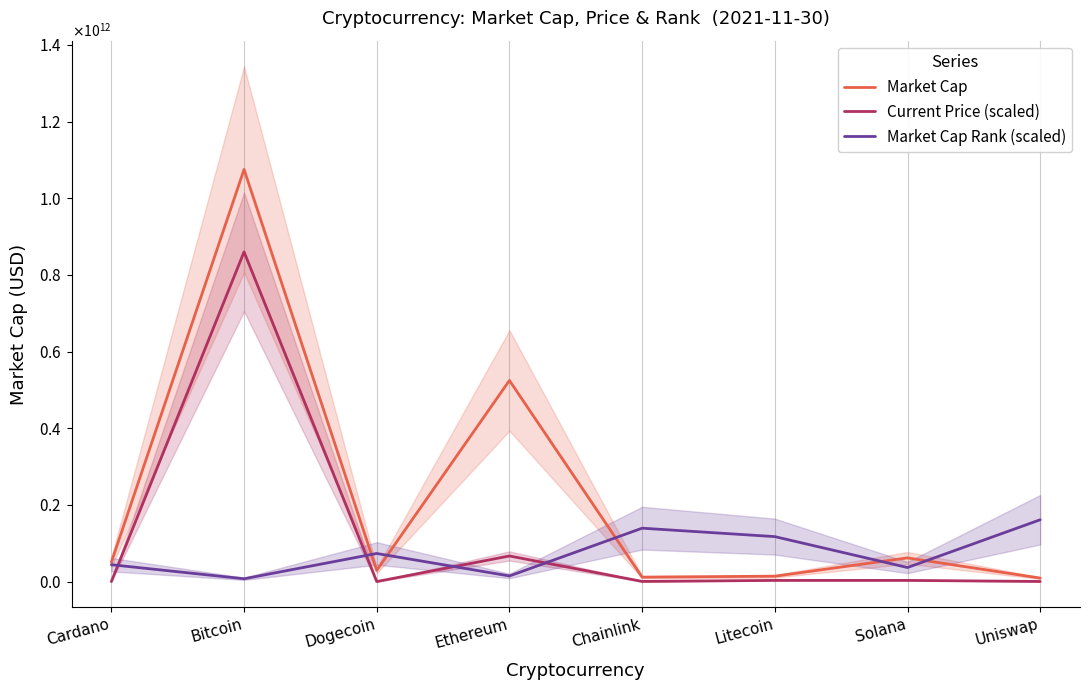

What is the value of the Current Price (scaled) point at the 3rd from the left?

3330082.9